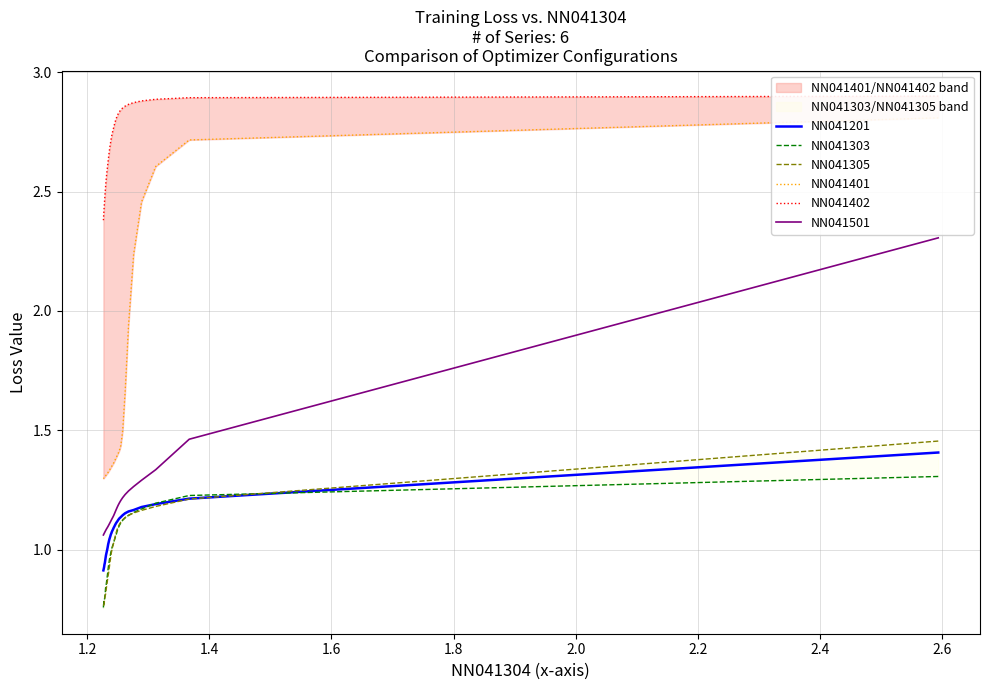

True or false: NN041305 and NN041501 cross at least once.

False